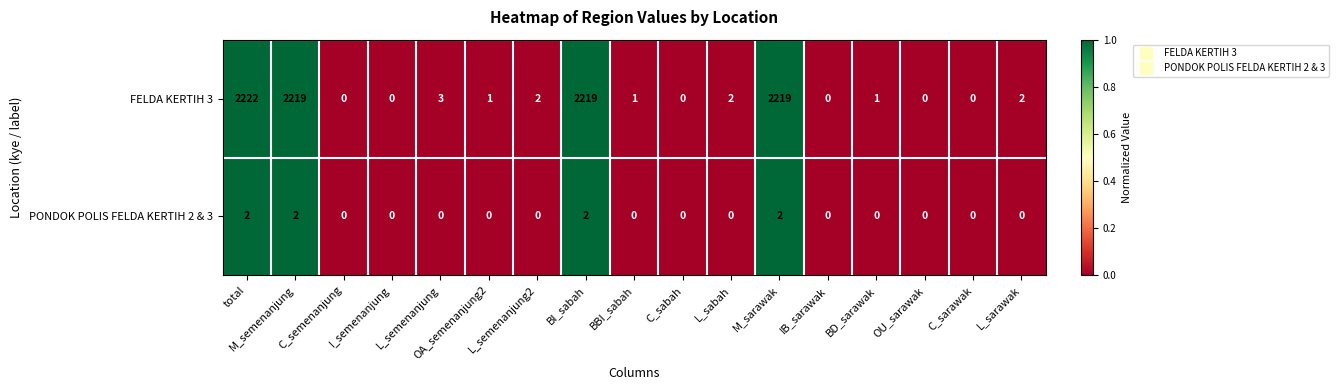

List the series in order of their peak value, highest first.

FELDA KERTIH 3, PONDOK POLIS FELDA KERTIH 2 & 3